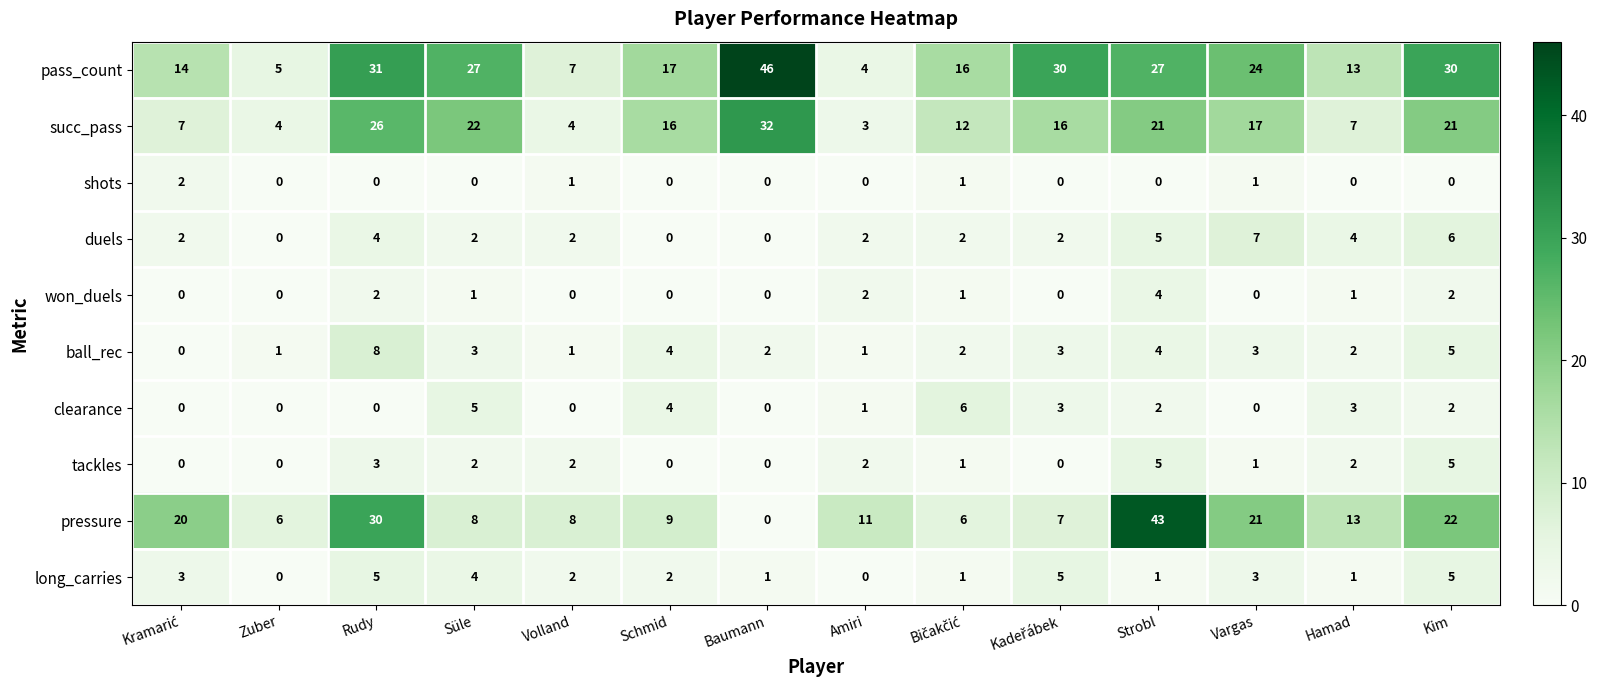

True or false: tackles has a value of 3 at Volland.

False